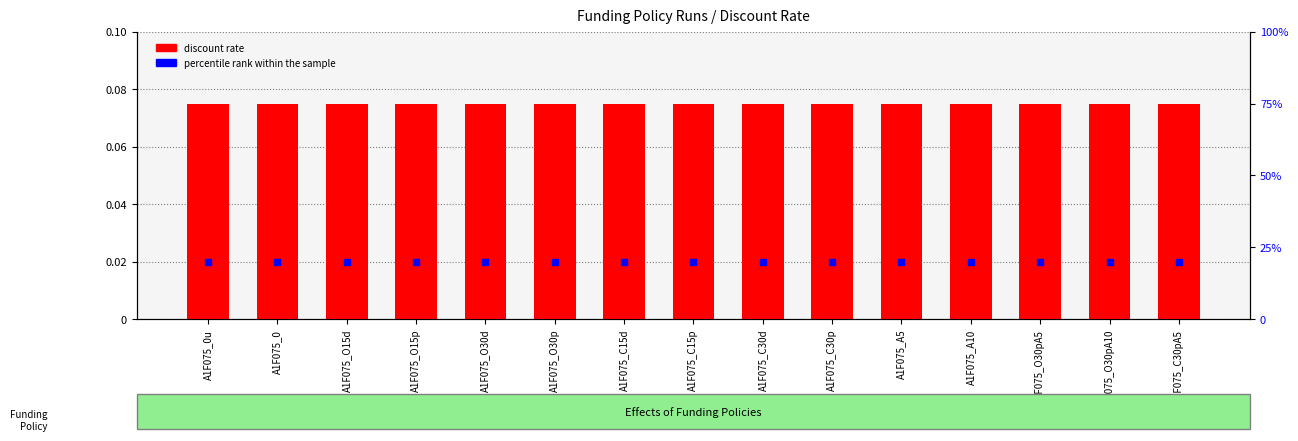

Which series has the widest spread of Y values?

discount rate